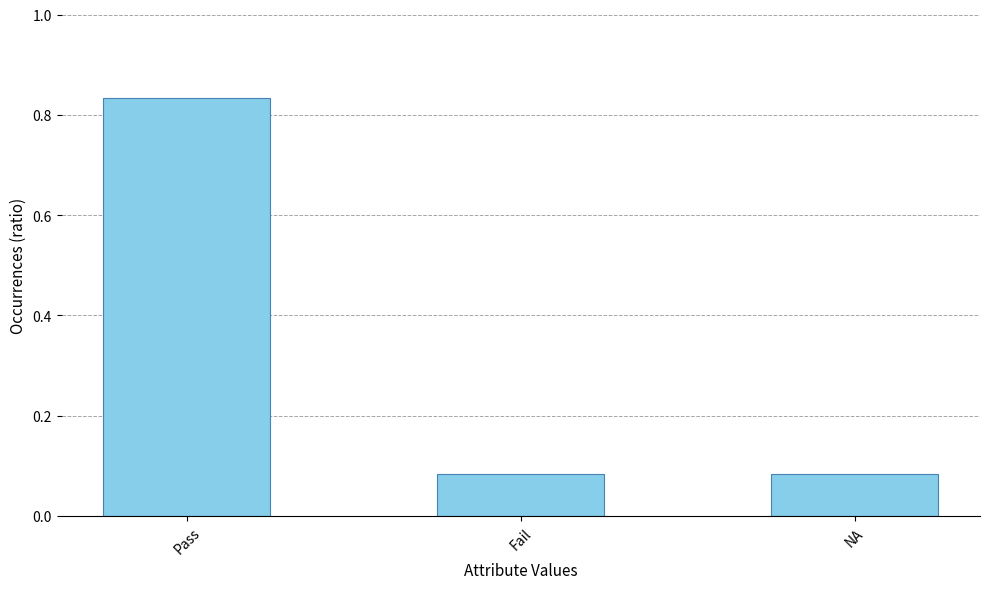

What position from the left is Fail?

2